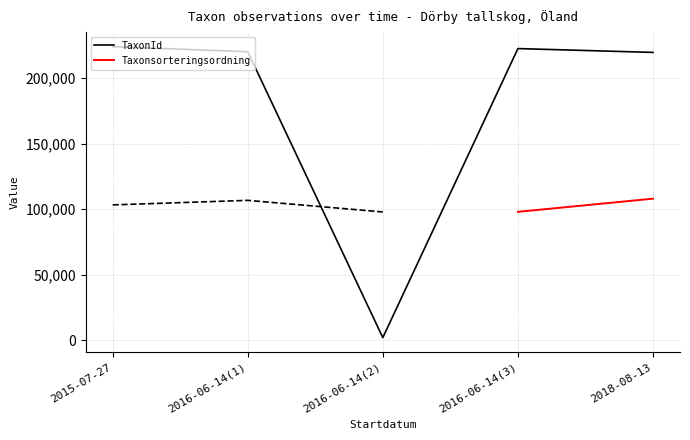

How many points are higher than both their immediate neighbors (excluding endpoints)?

1